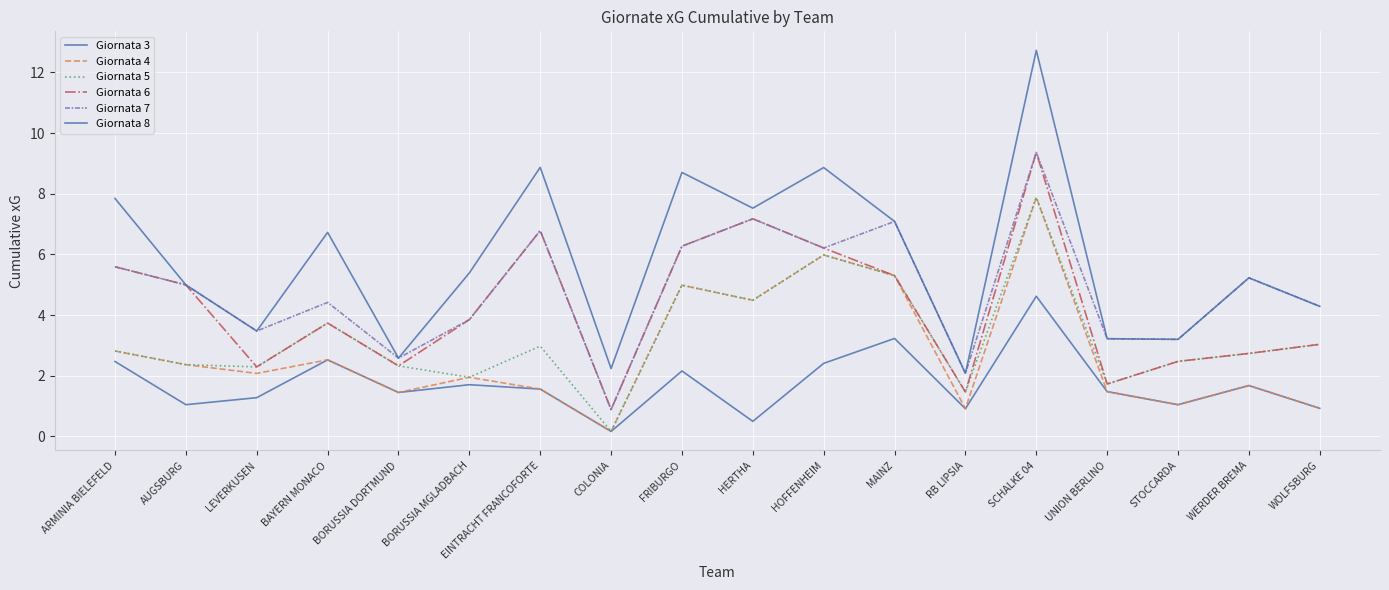

What is the maximum value shown in the chart?

12.7